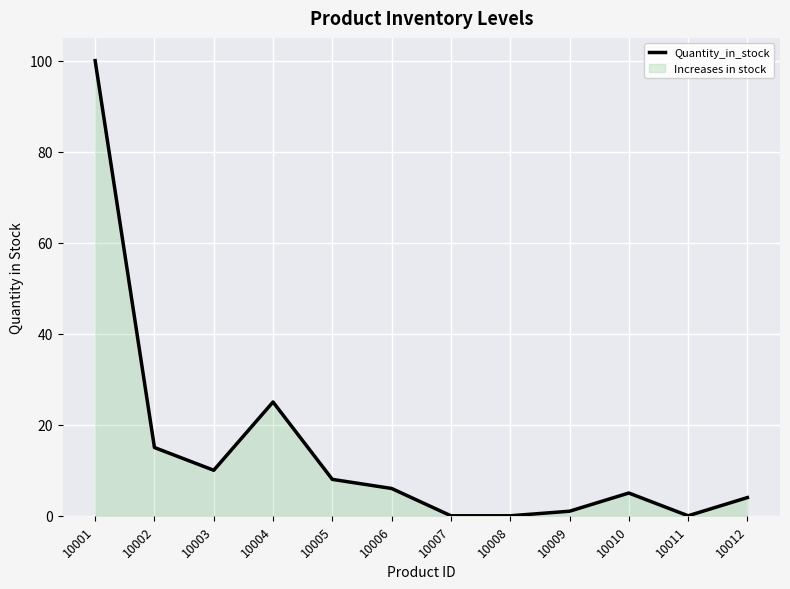

At which category does the chart reach its minimum across all series?

10007